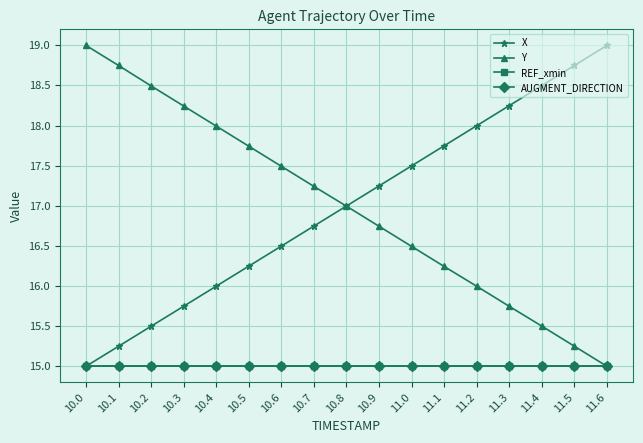

Does the chart have visible grid lines?

Yes